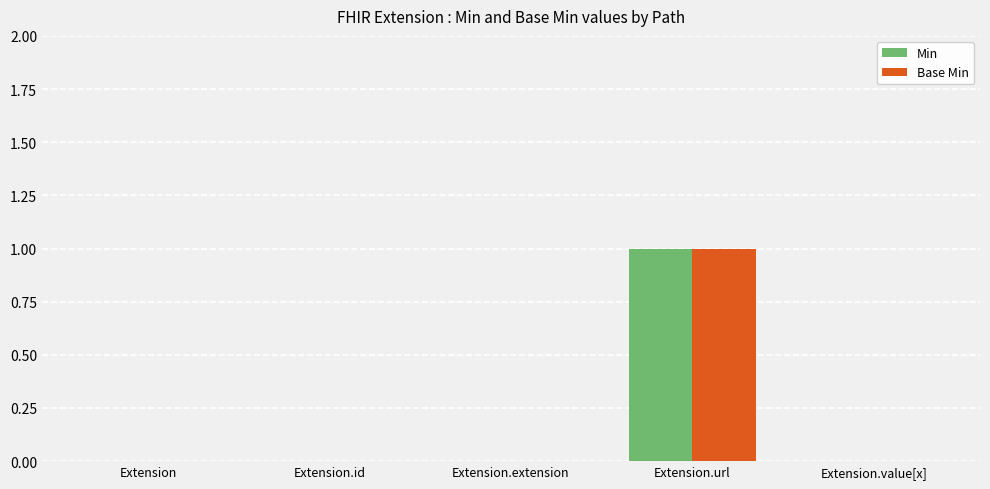

Is it true that Base Min equals -1 at Extension.id?

False